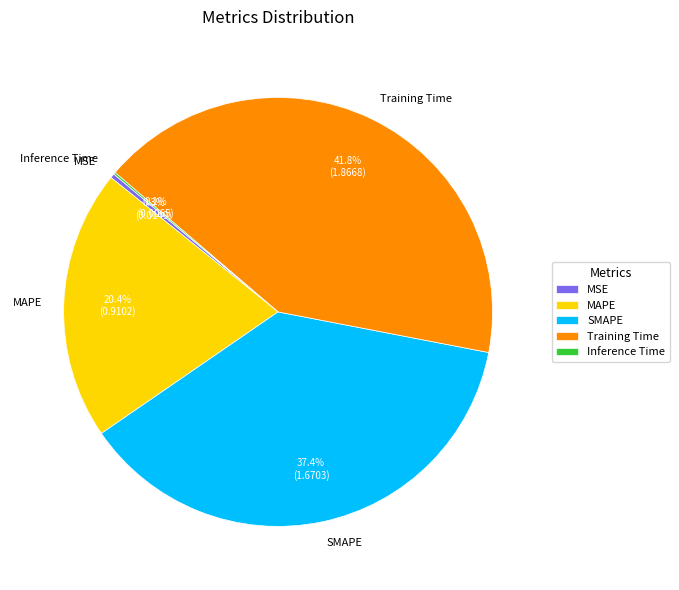

Is it true that Training Time is 31% of the pie?

False